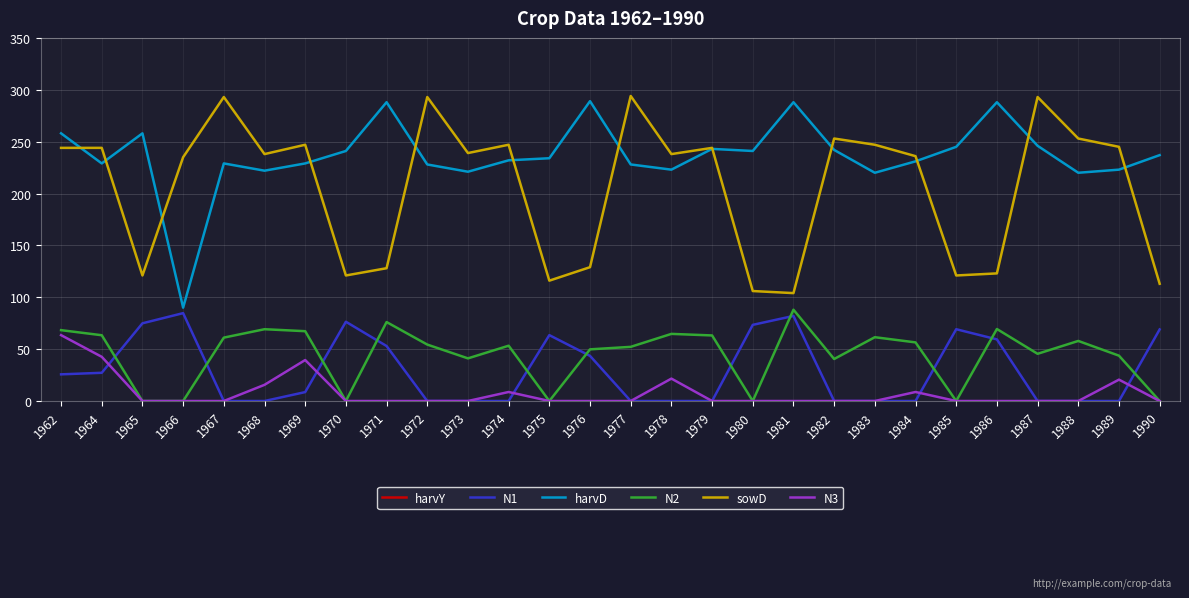

At which label is N1 closest to 42?

1976